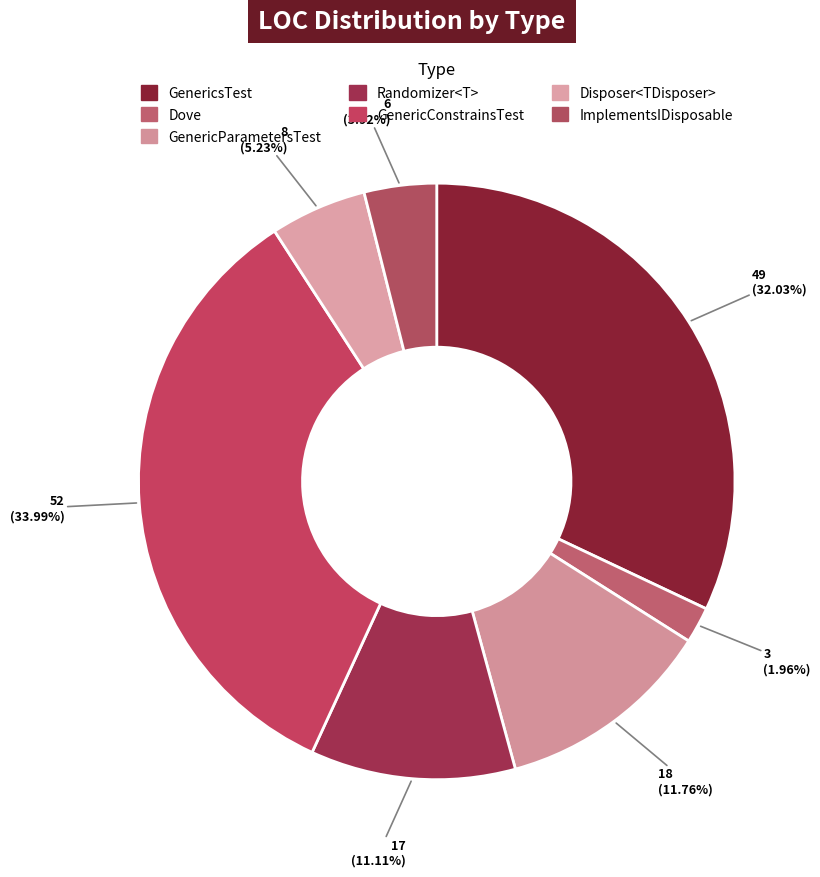

What is the total percentage of GenericParametersTest and Randomizer<T>?

22.9%